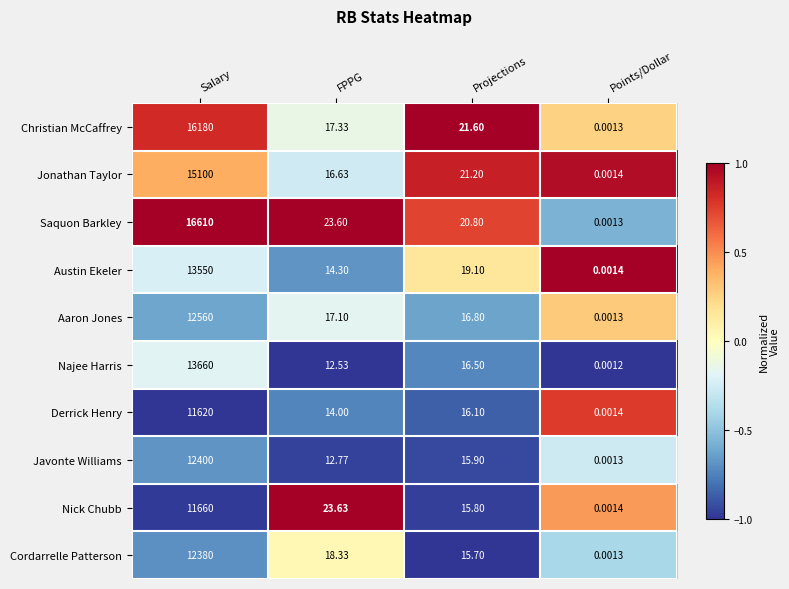

Which label corresponds to the smallest value in the chart?

Points/Dollar